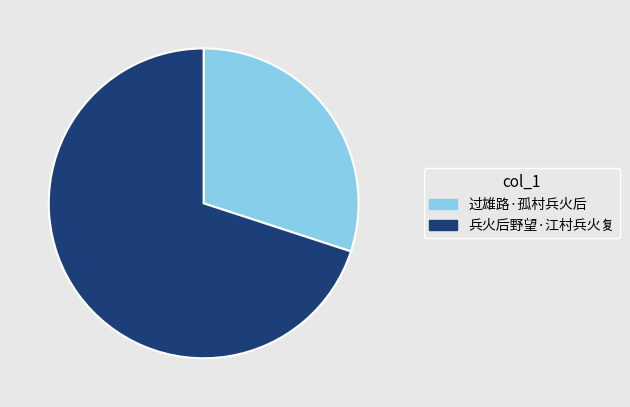

Rank the categories by value from lowest to highest.

过雄路·孤村兵火后, 兵火后野望·江村兵火复